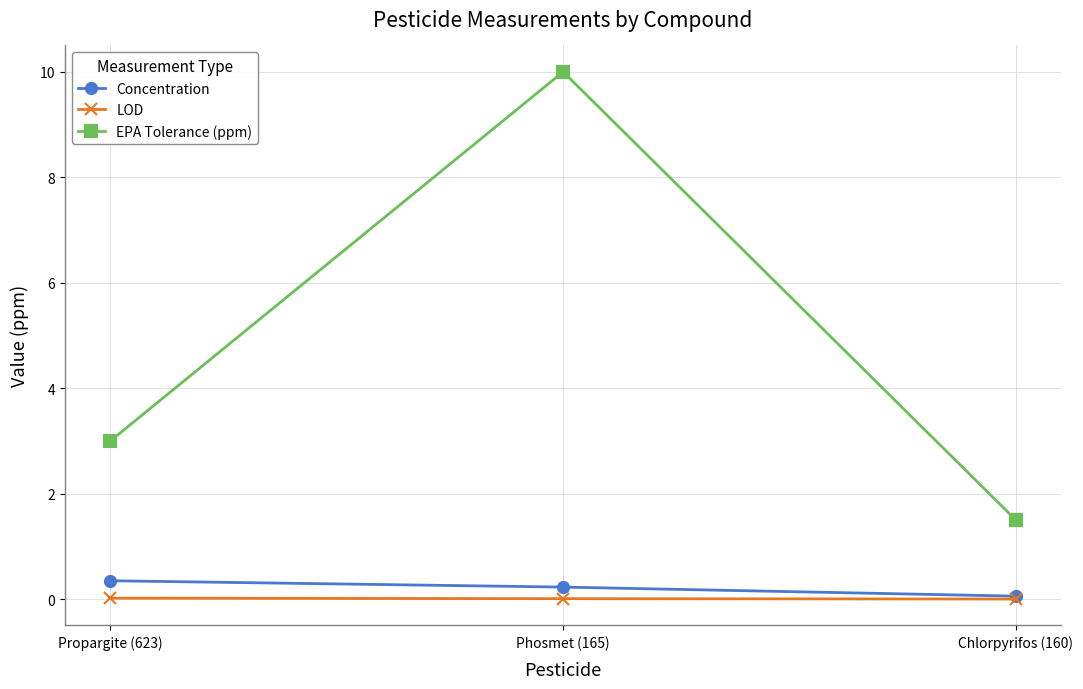

At which label does EPA Tolerance (ppm) reach its peak?

Phosmet (165)